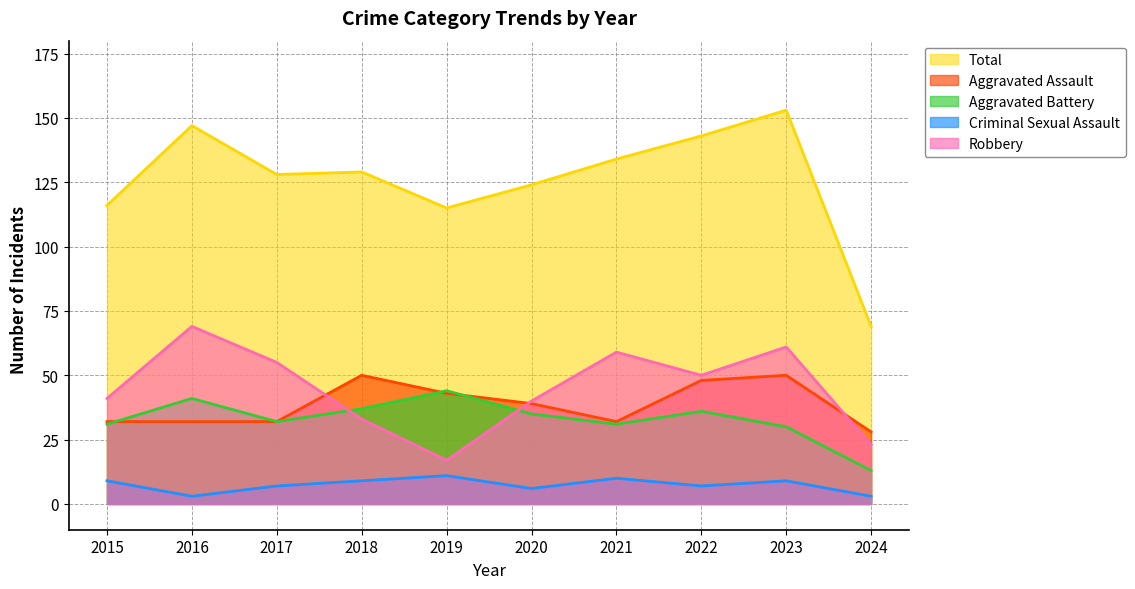

How many values in the Criminal Sexual Assault series exceed 9?

2